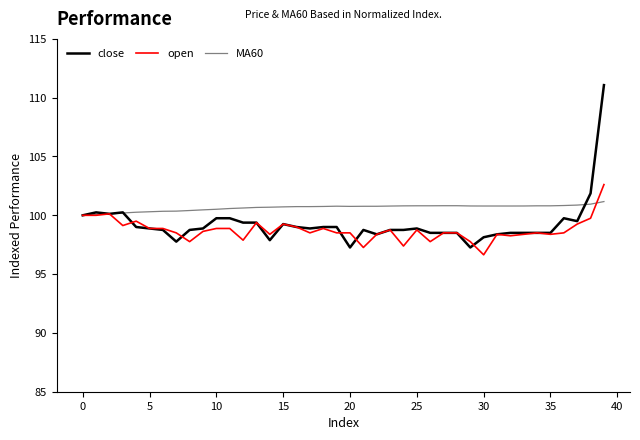

List the series in order of their peak value, highest first.

close, open, MA60